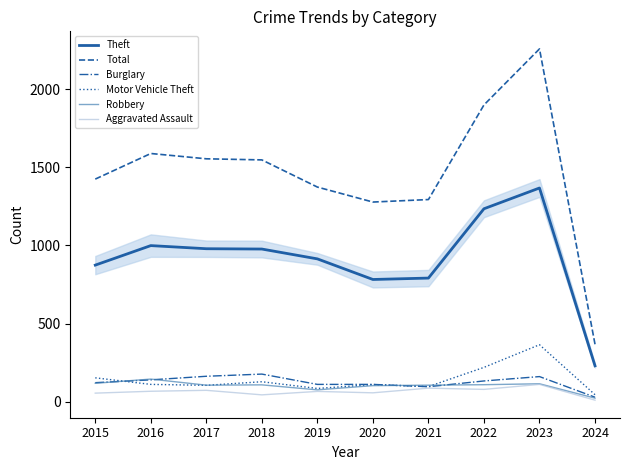

What is the difference between the second highest and second lowest values in the Aggravated Assault series?

43